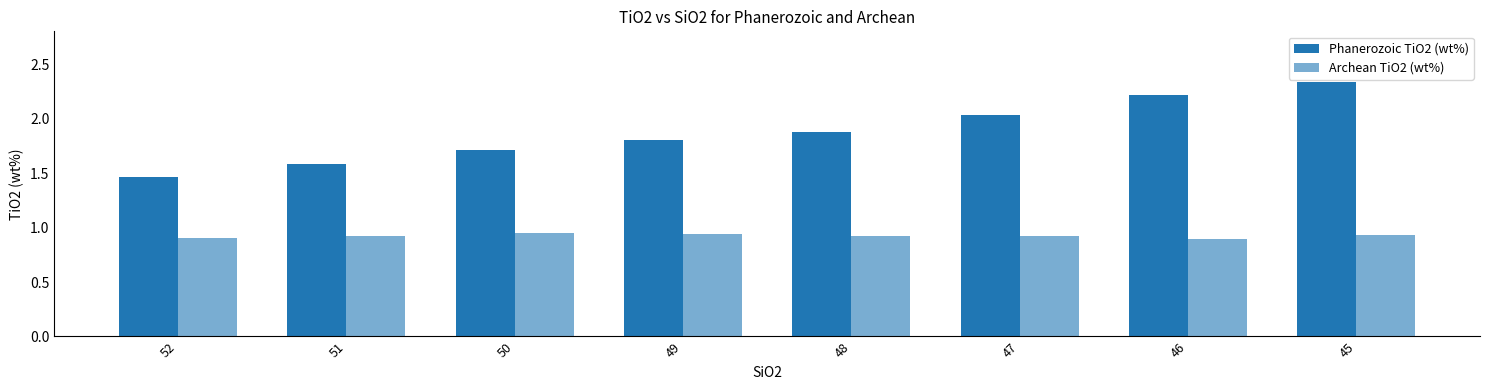

What is the total value across all series at 51?

2.5